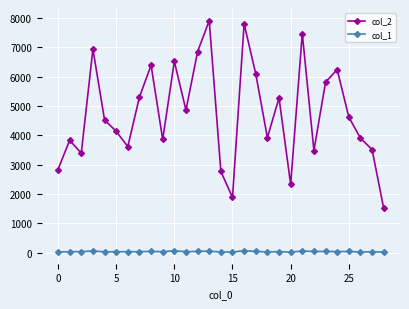

True or false: col_1 has more than 2 points higher than both neighbors.

True